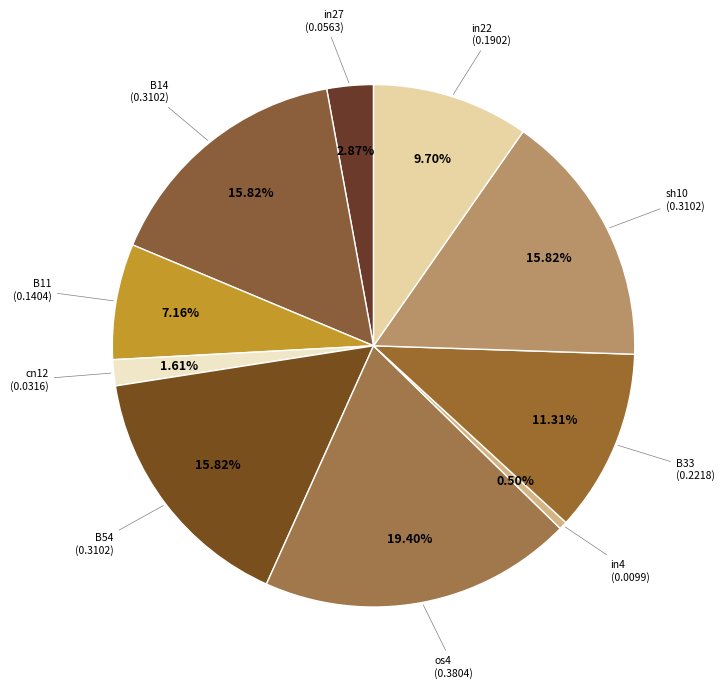

How many segments does this pie chart have?

10